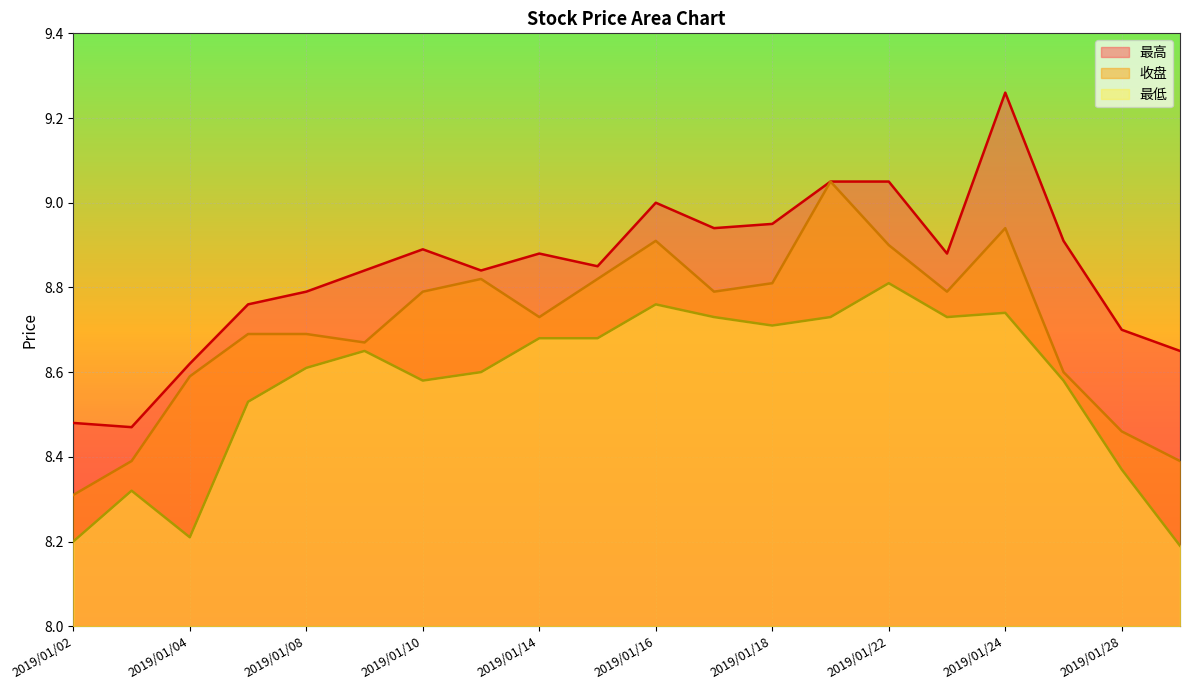

What is the minimum value for 最低?

8.2